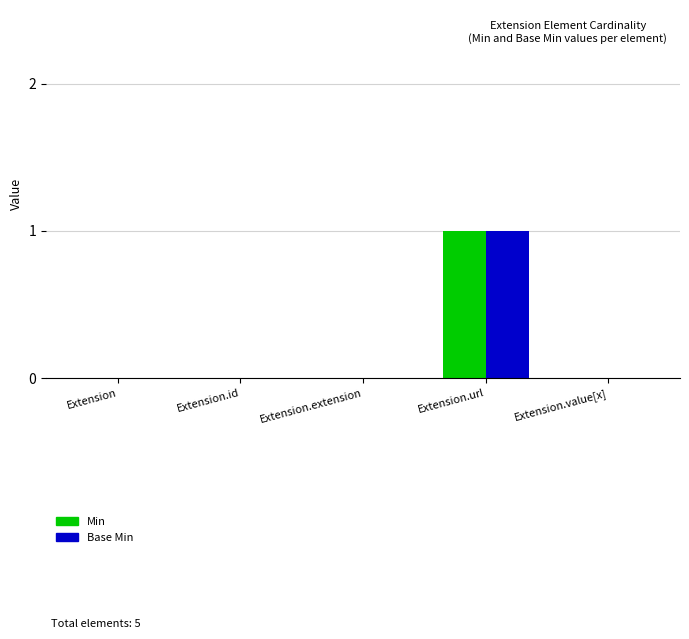

The value of Base Min at Extension.url is 0. True or false?

False